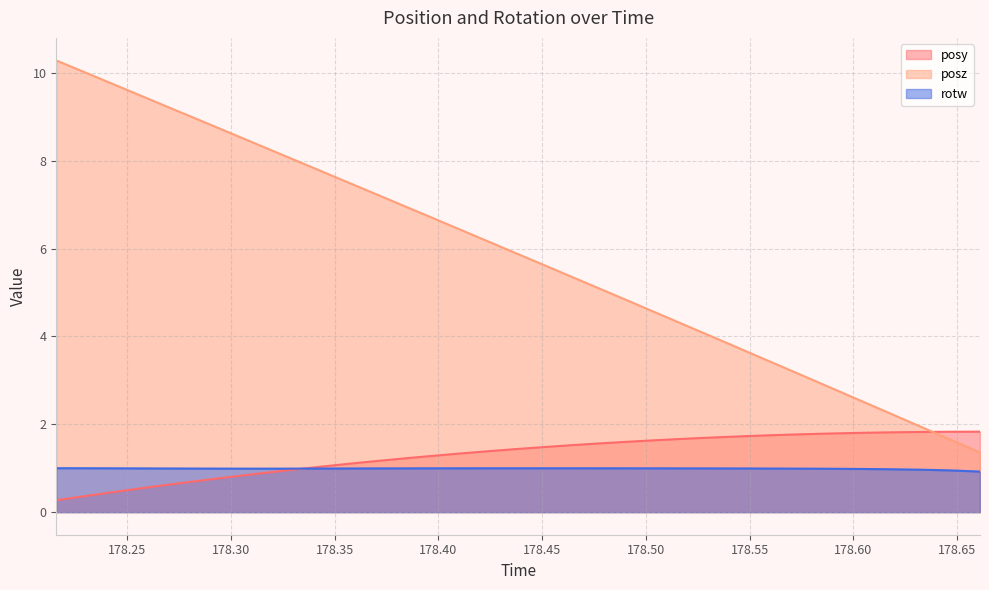

True or false: posy has more than 1 interior local peaks.

False